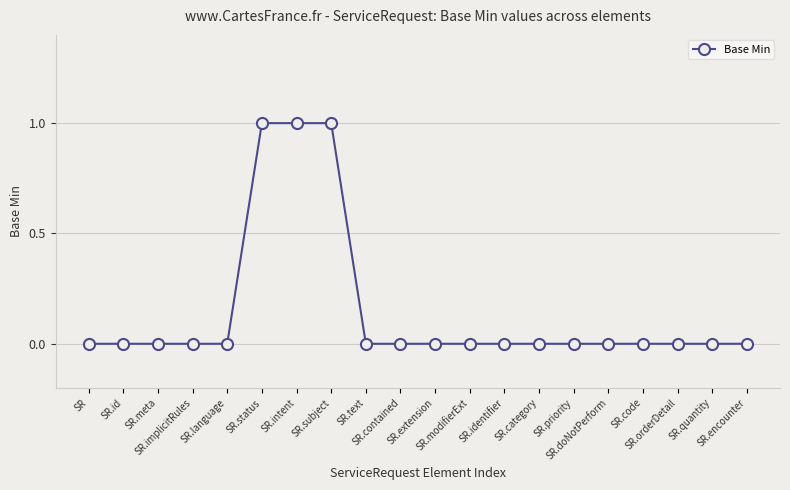

How many values are between 0 and 1?

20